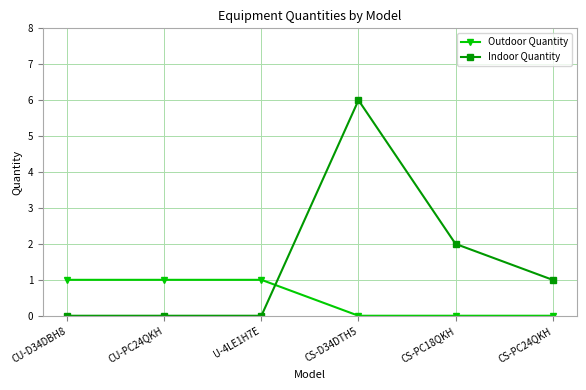

True or false: Outdoor Quantity and Indoor Quantity cross at least once.

True